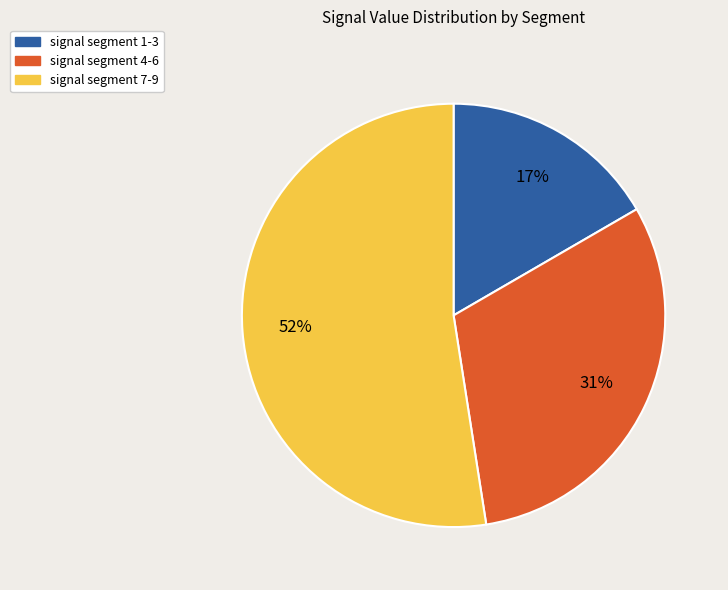

To the nearest percent, what is the average slice percentage?

33%